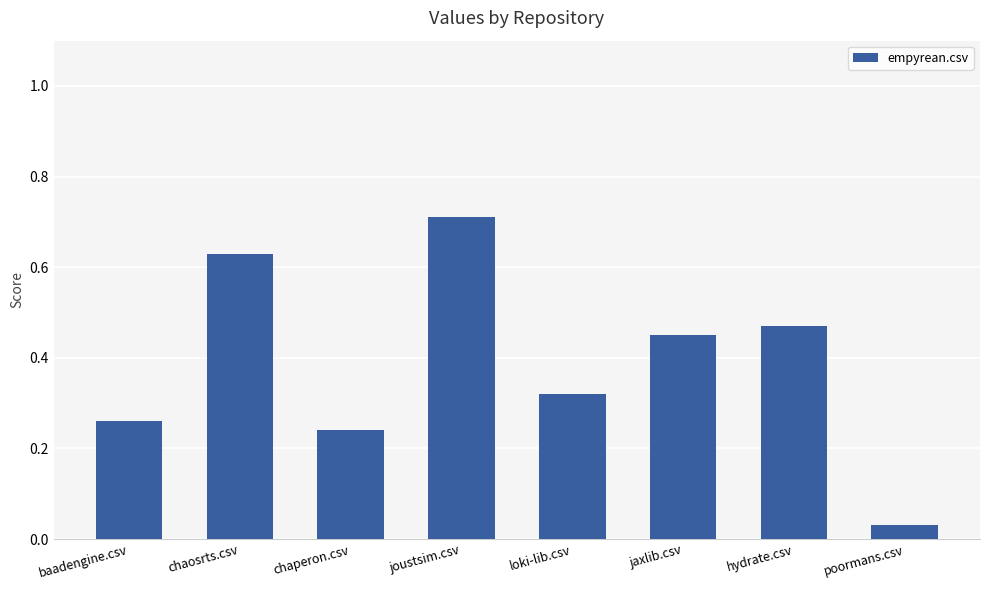

The chart shows a value of 0.7 at jaxlib.csv. True or false?

False